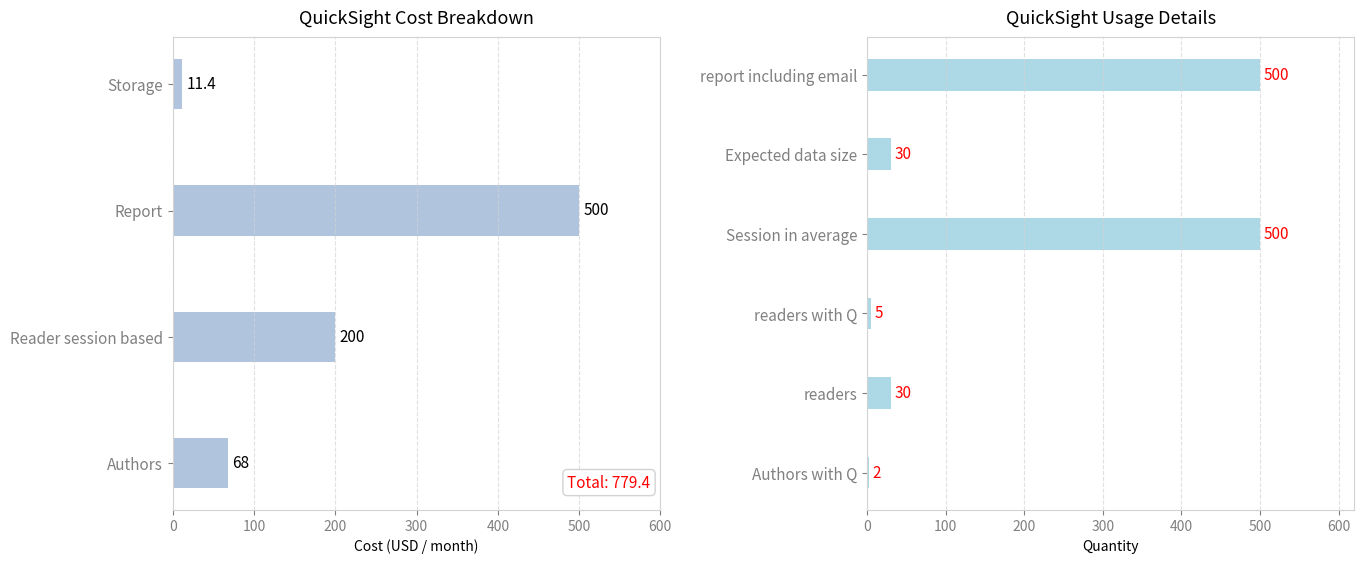

What is the difference between the maximum and minimum values?

488.6